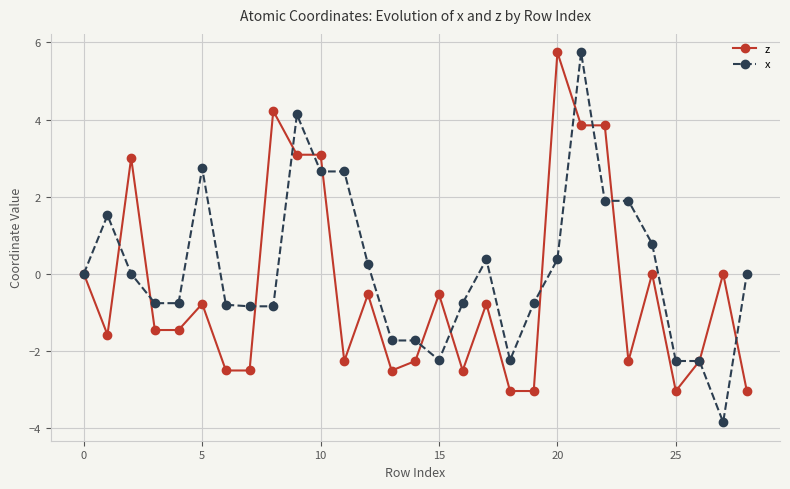

True or false: z has more than 0 points higher than both neighbors.

True